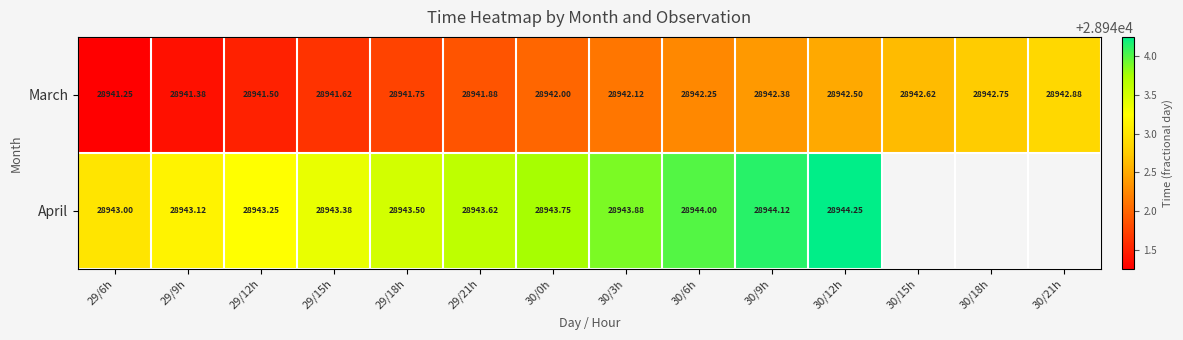

The value of April at 29/18h is 51680.3. True or false?

False